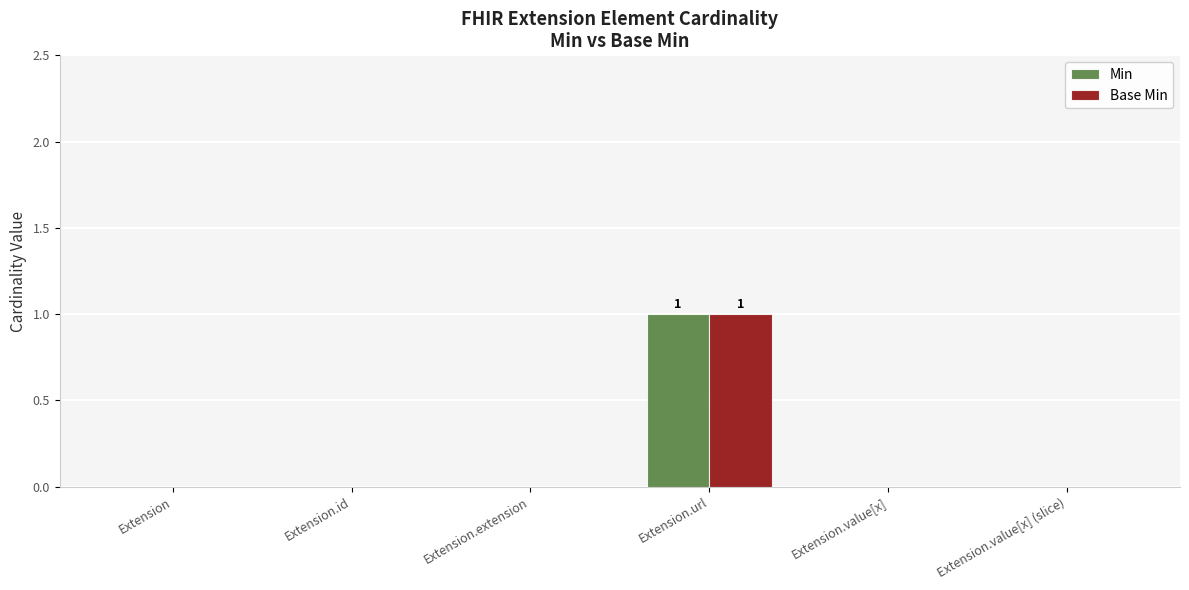

True or false: Min has a value of 0 at Extension.value[x] (slice).

True